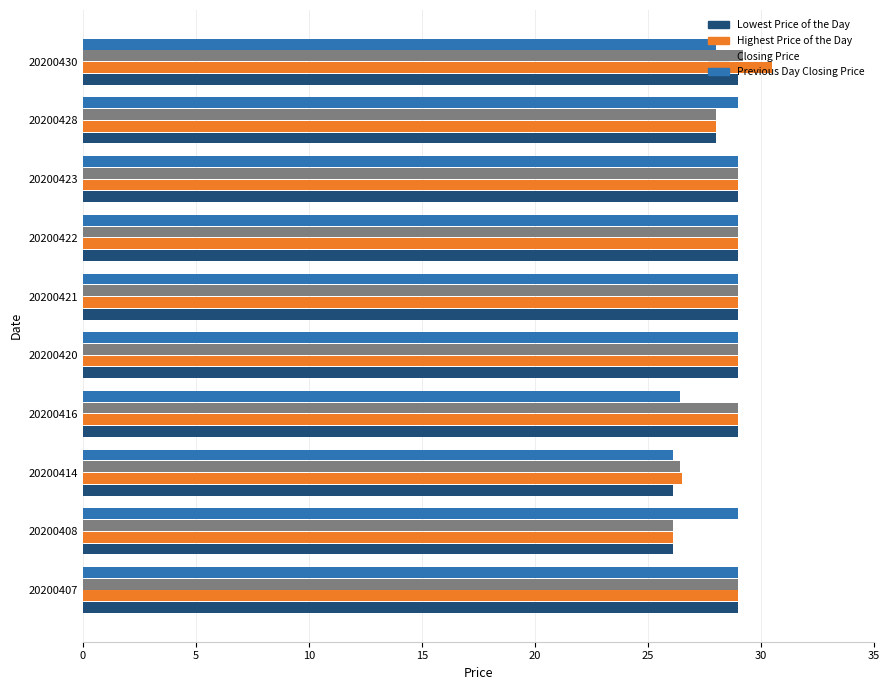

What is the smallest value displayed?

26.1